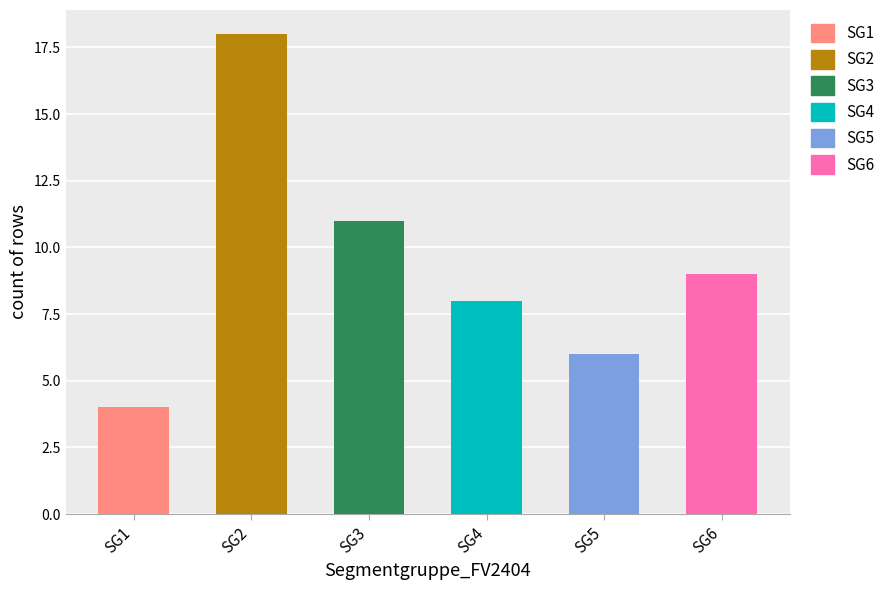

How many categories are shown in the chart?

6